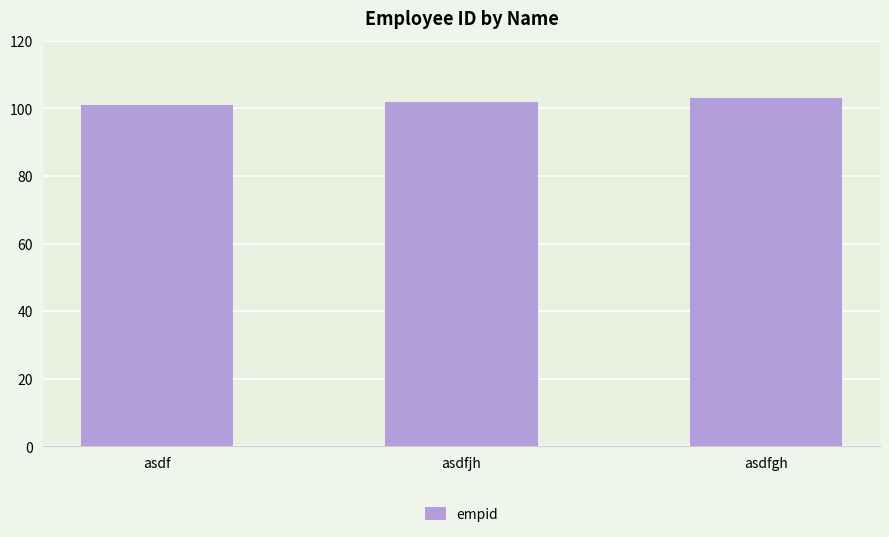

Rank the categories by value from highest to lowest.

asdfgh, asdfjh, asdf